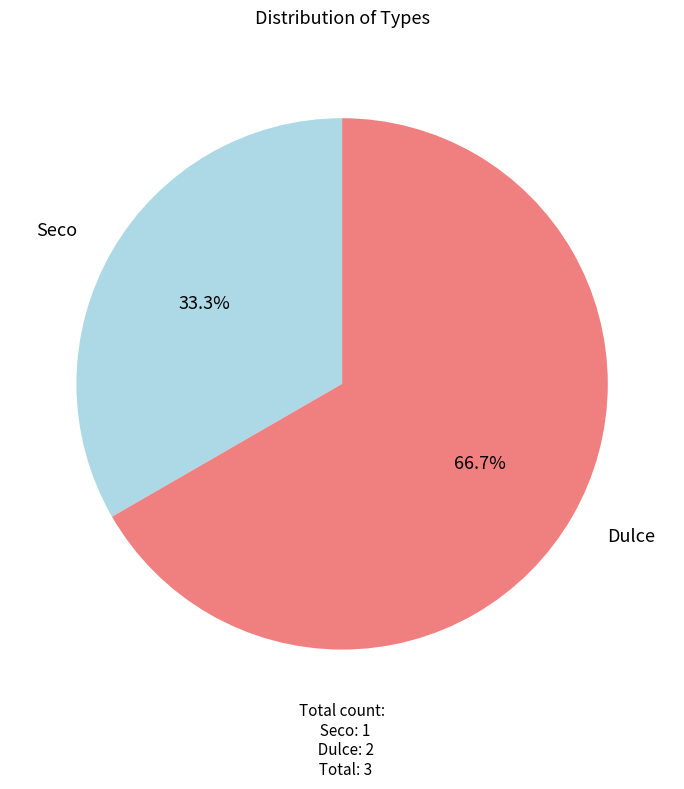

To the nearest percent, what is the combined percentage of Seco and Dulce?

100%